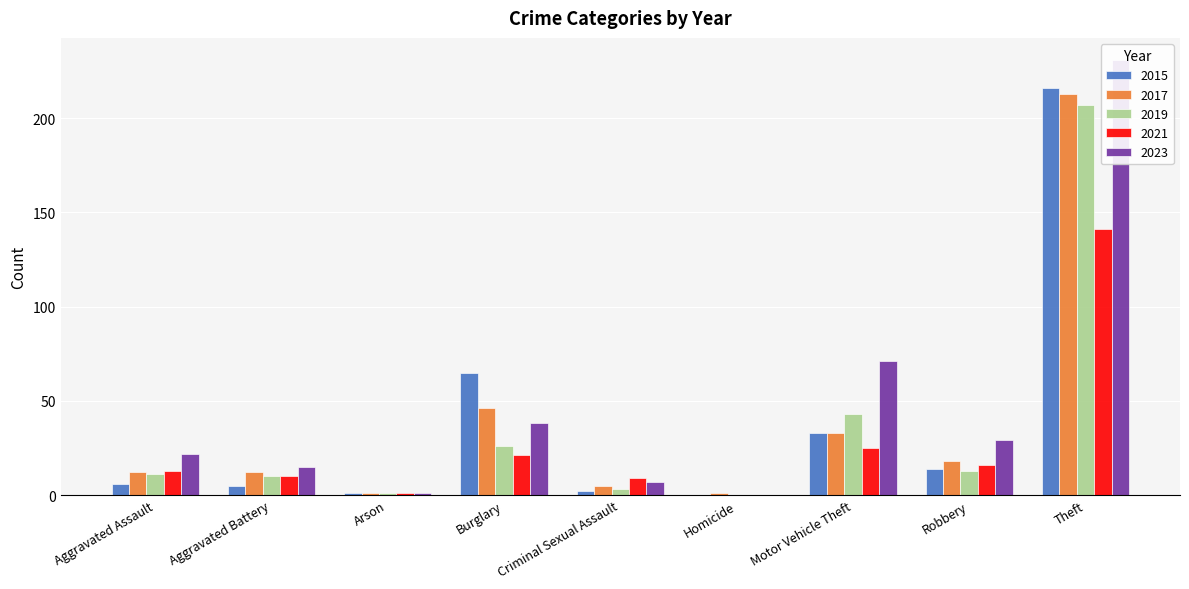

What is the label of the 4th bar from the left?

Burglary